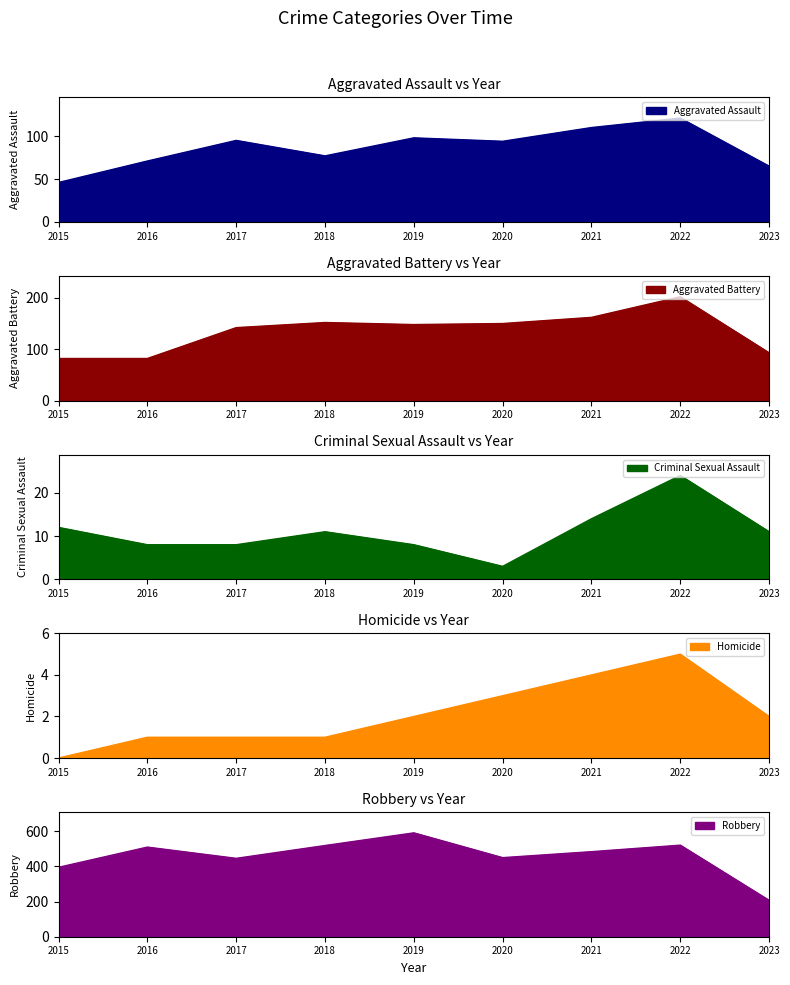

Which category has the highest value across all series?

2019